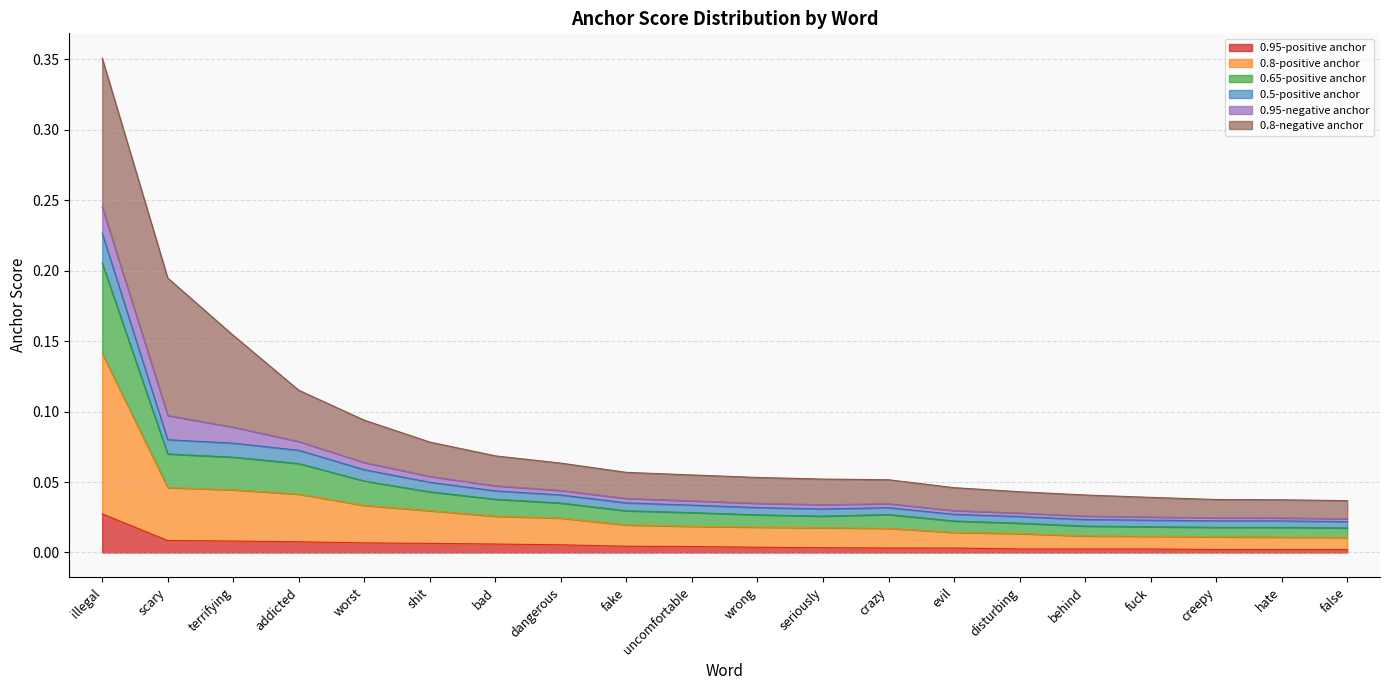

At which category is the sum across all series the highest?

illegal